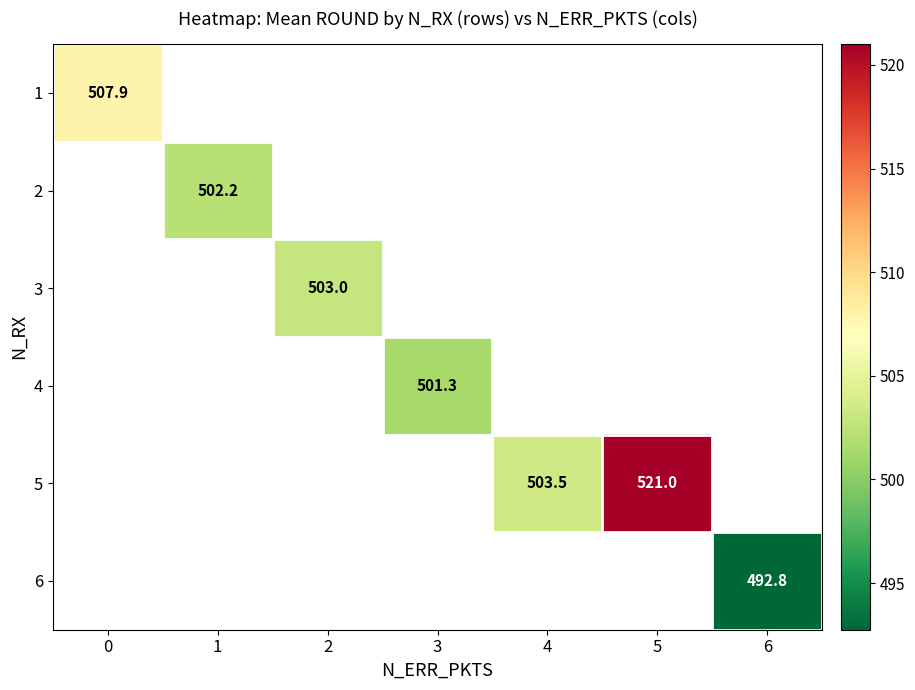

How many values in 6 are above zero?

1